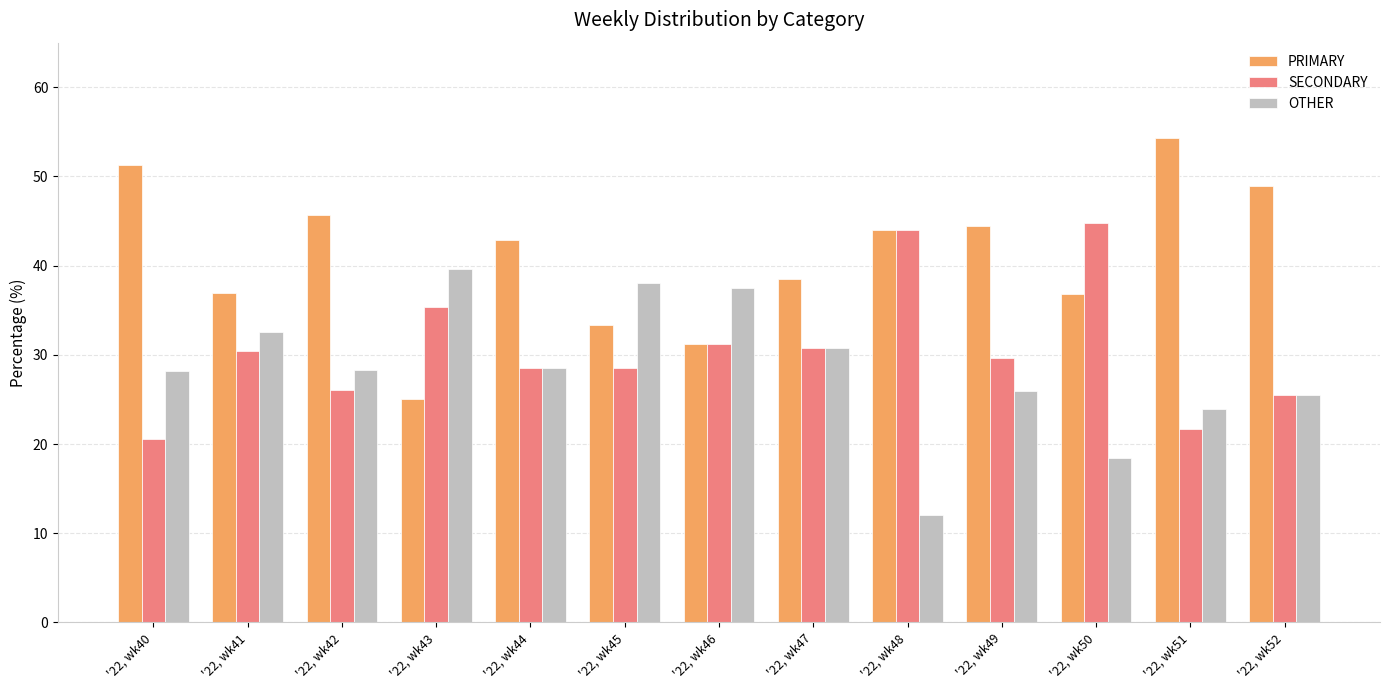

Where does the PRIMARY series first go above 42?

'22, wk40